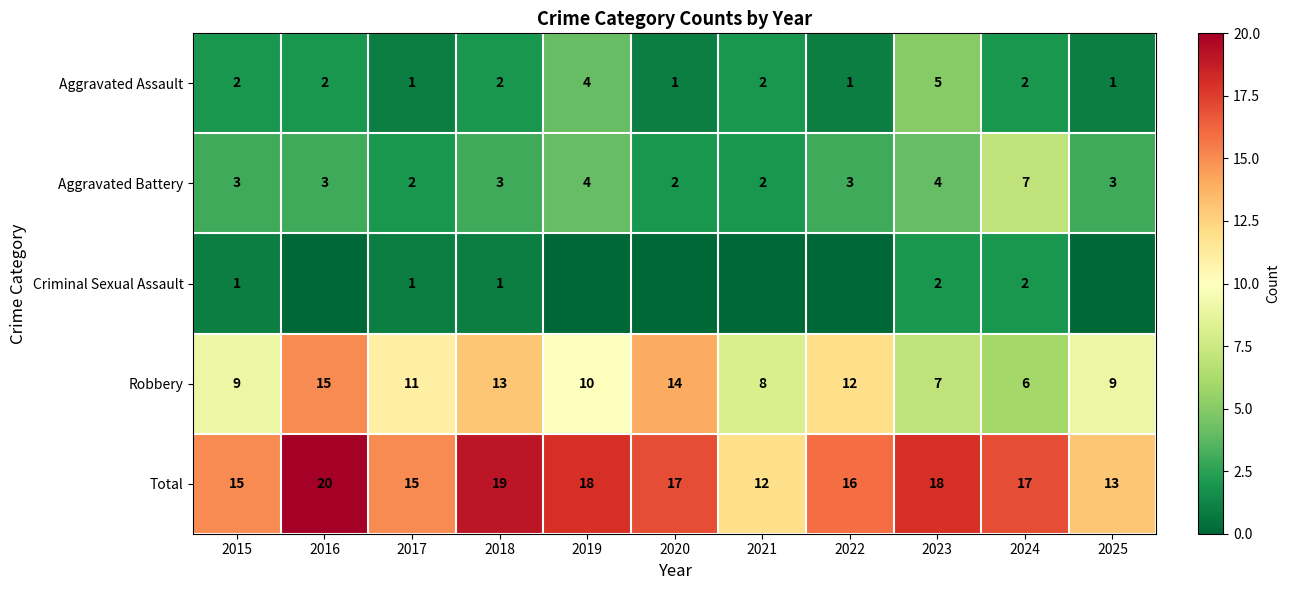

Count the Total values in the range 15 to 18.

7